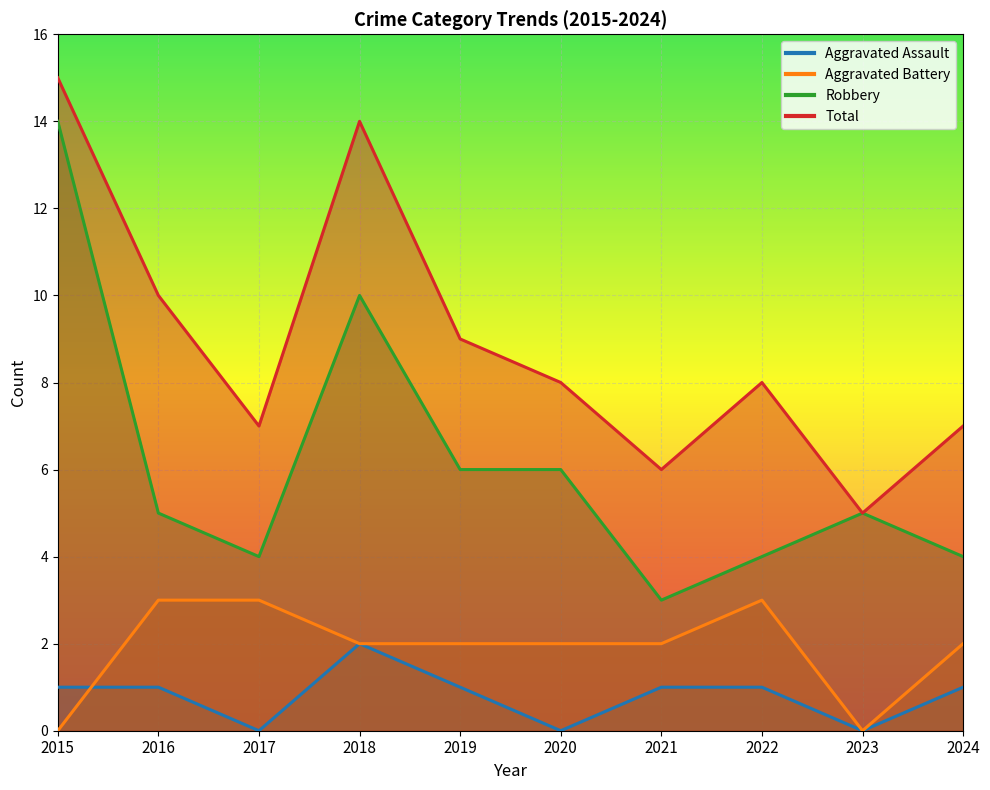

Which category has the lowest value in the Robbery series?

2021